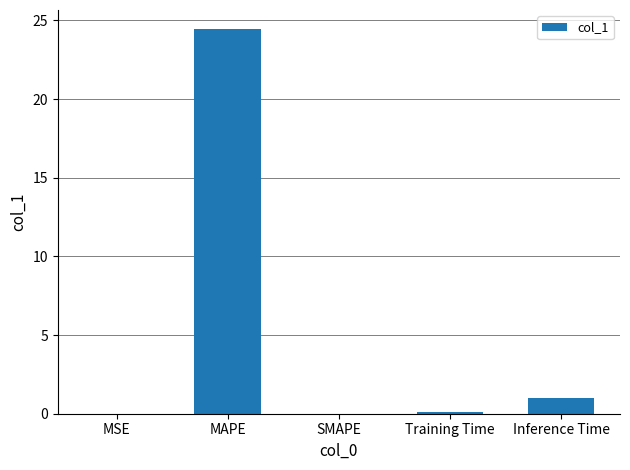

The value at MAPE is 11.3. True or false?

False